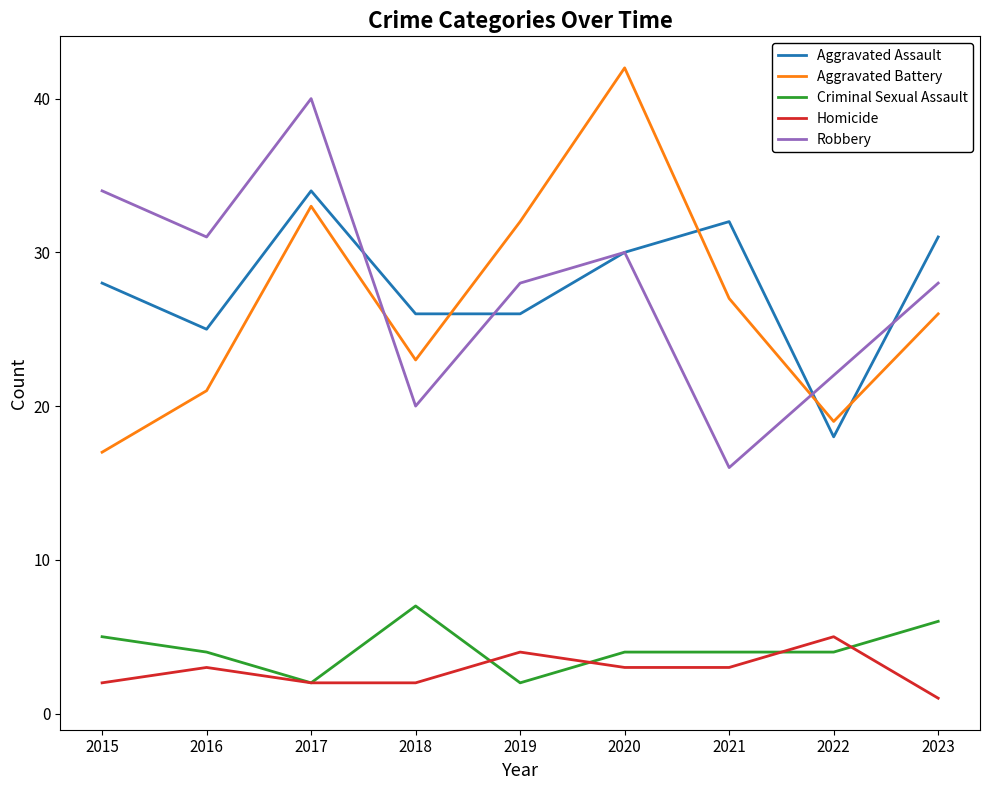

What is the maximum value for Aggravated Assault?

34